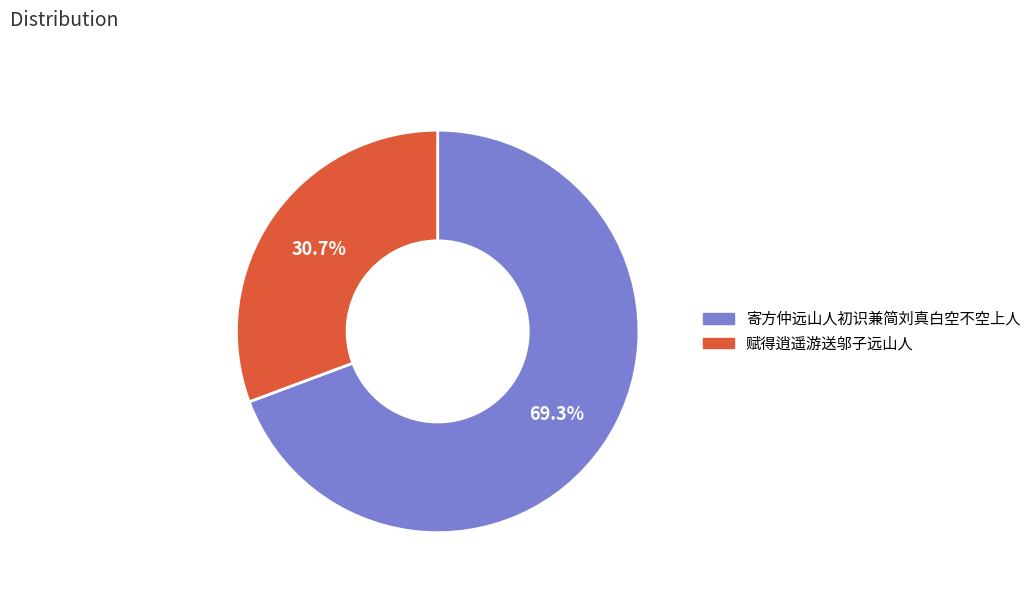

How many segments does this pie chart have?

2